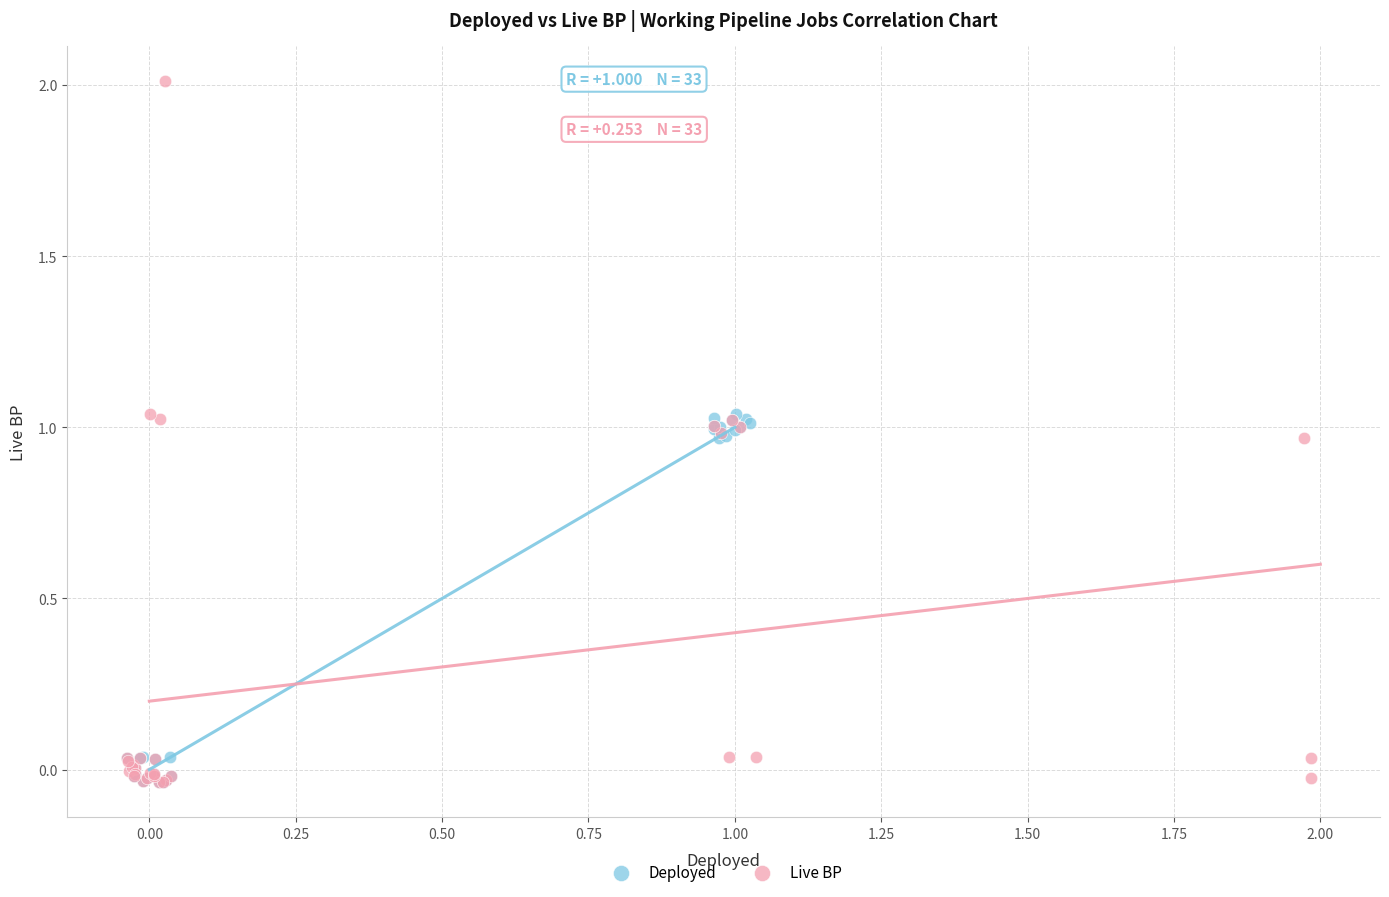

Which series reaches the maximum Y coordinate?

Live BP